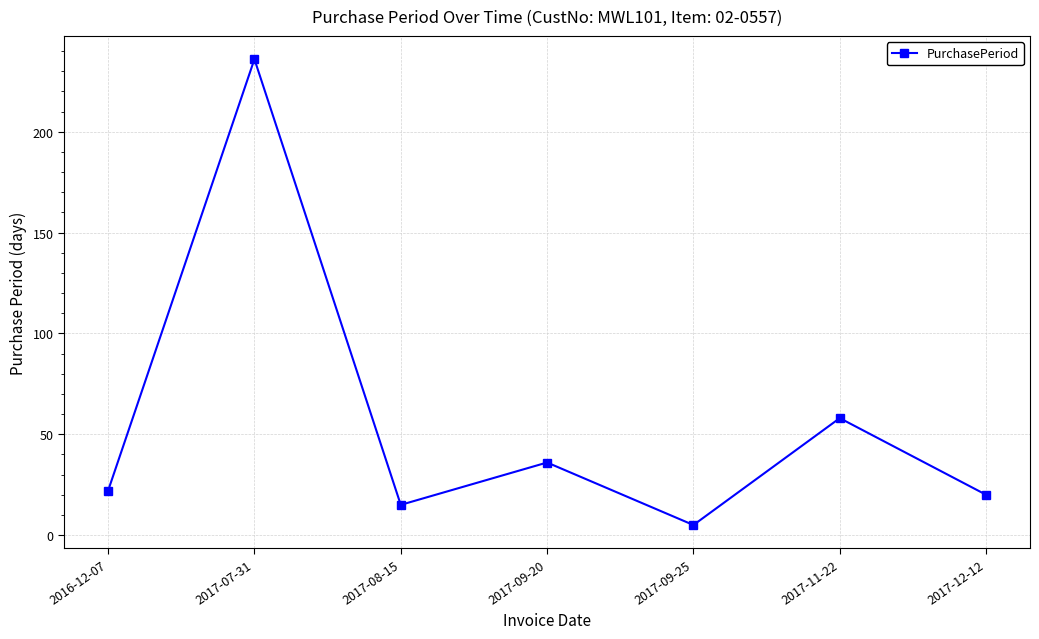

How many categories are shown in the chart?

7